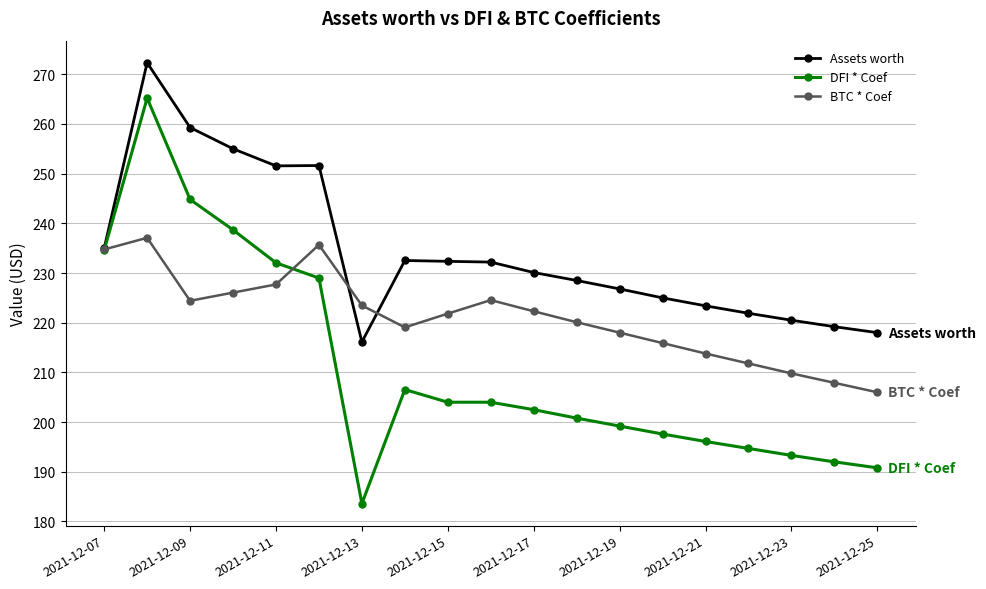

True or false: BTC * Coef has more than 2 interior local peaks.

True